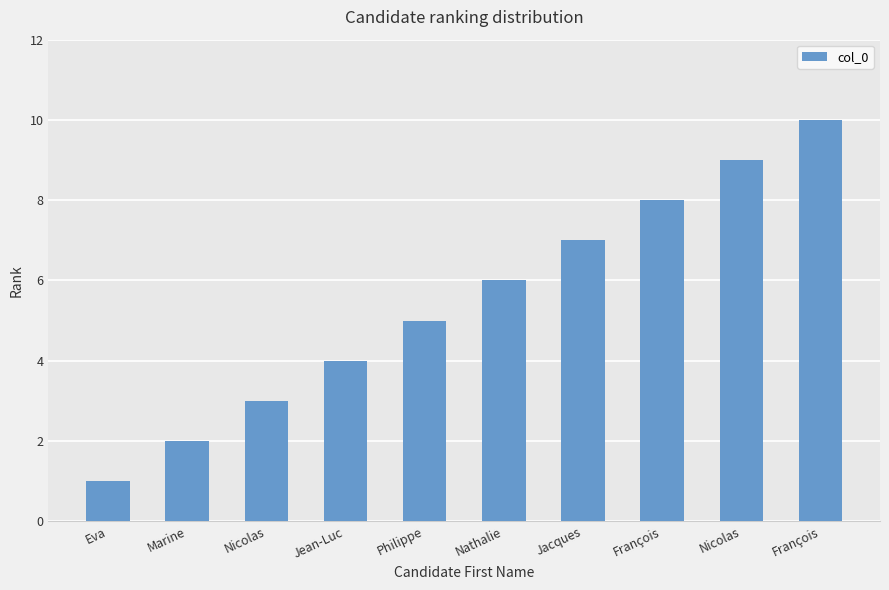

True or false: the data shows 8 at Philippe.

False